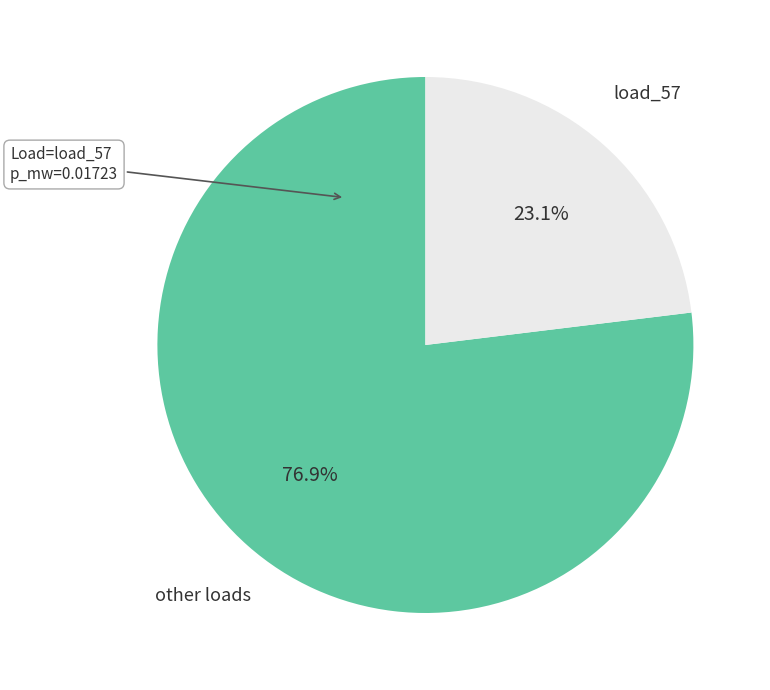

Rank the categories by value from highest to lowest.

other loads, load_57